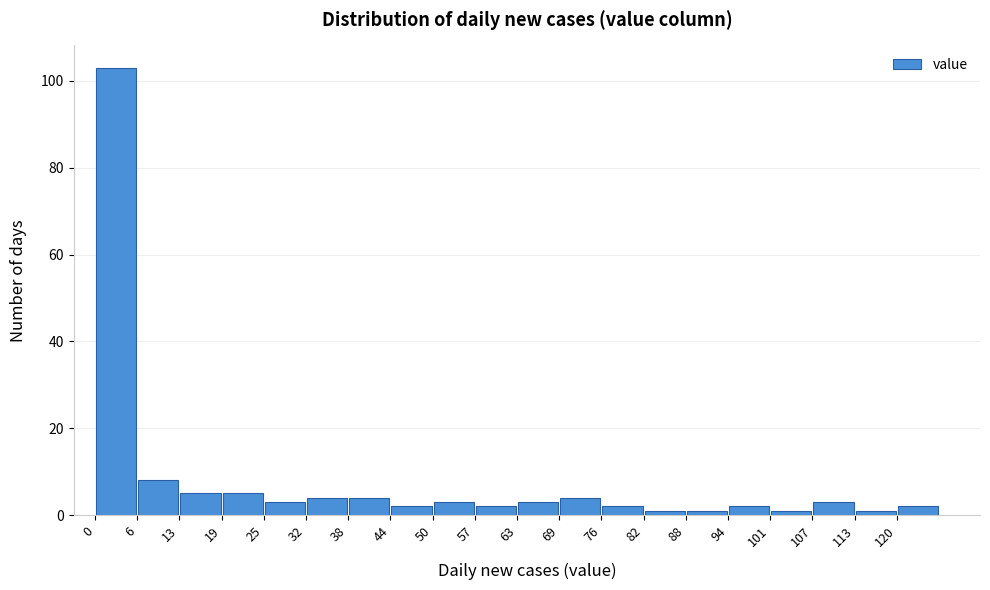

Which range on the x-axis has the tallest bar?

0.0 to 6.3